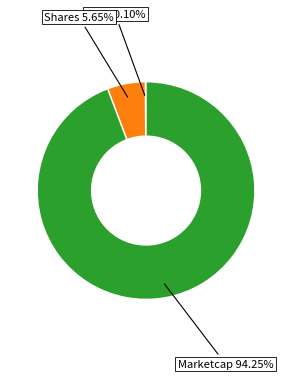

Is there any slice that represents more than half of the pie?

Yes